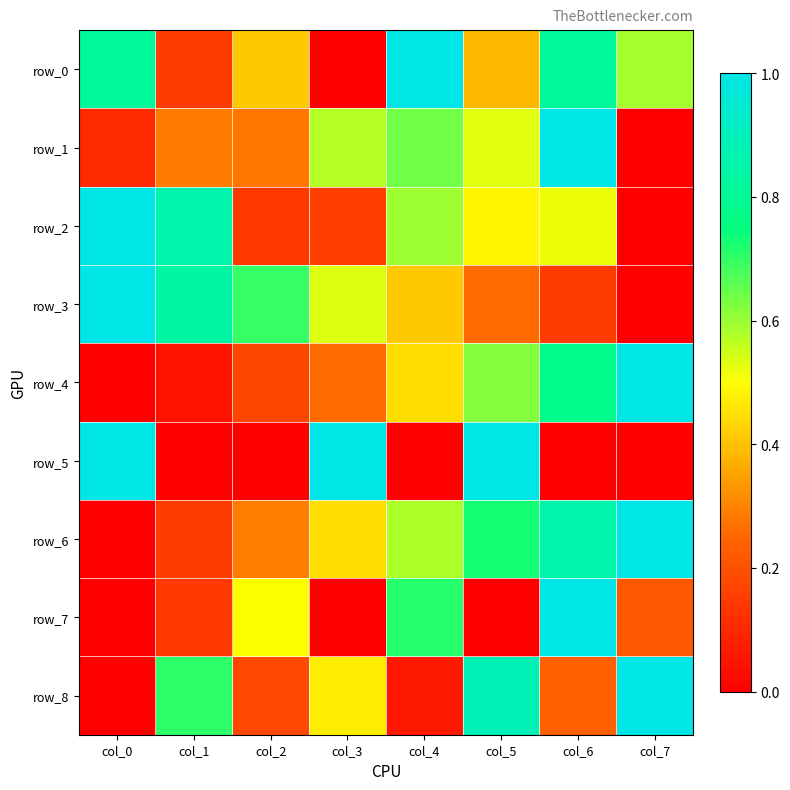

What is the average value of the row_6 series?

0.5